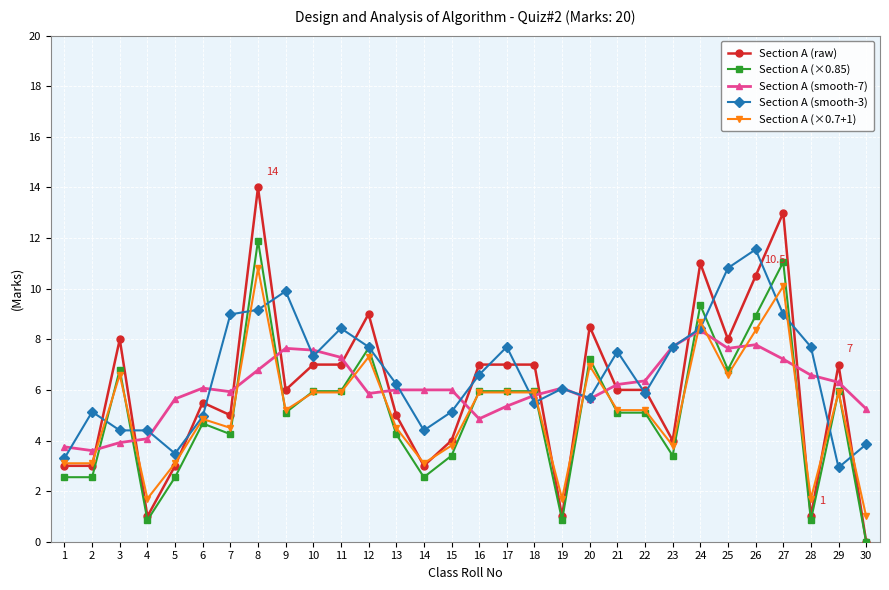

True or false: Section A (raw) has a value of 7.1 at 13.

False